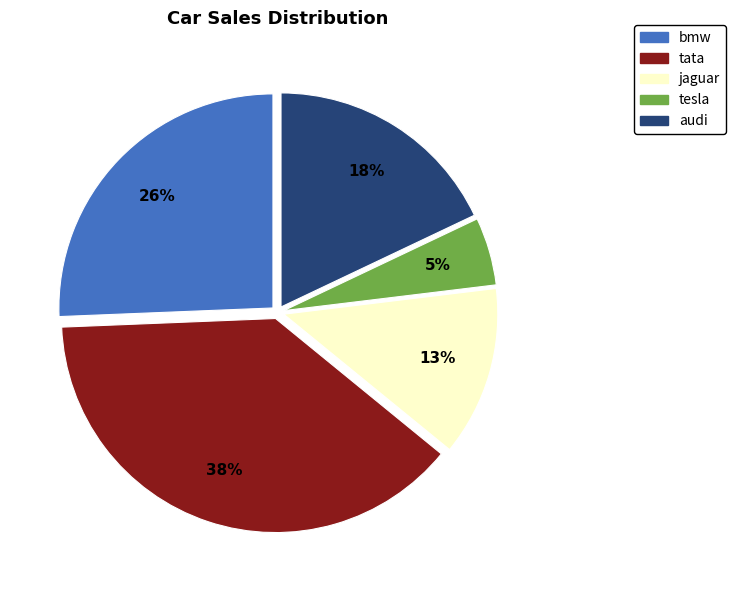

Is there any slice that represents more than half of the pie?

No